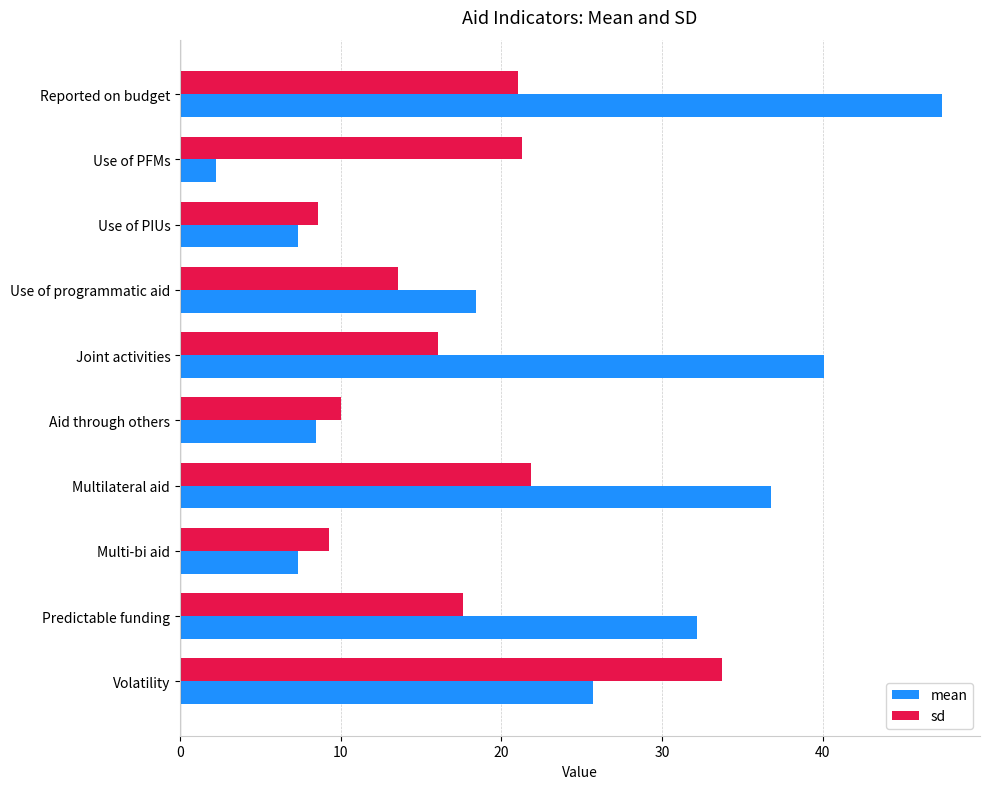

What is the total value across all series at Multilateral aid?

58.6